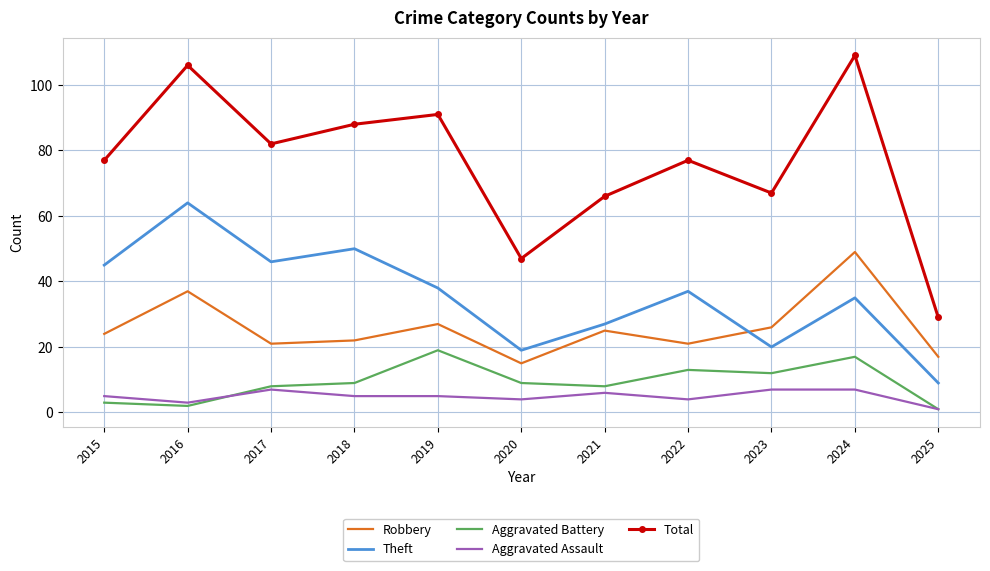

True or false: Robbery and Theft cross at least once.

True